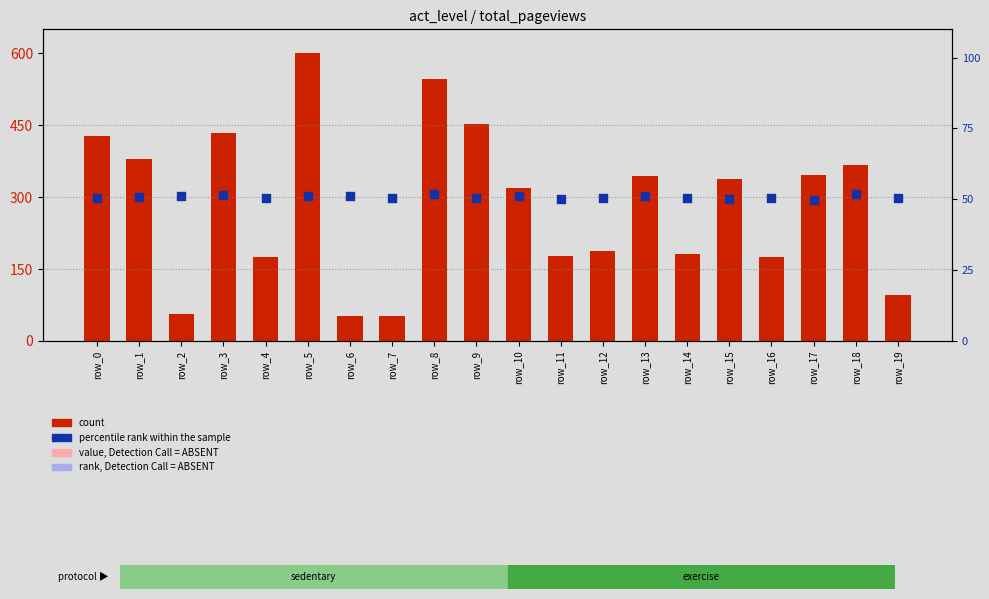

At which category is the sum across all series the highest?

row_5